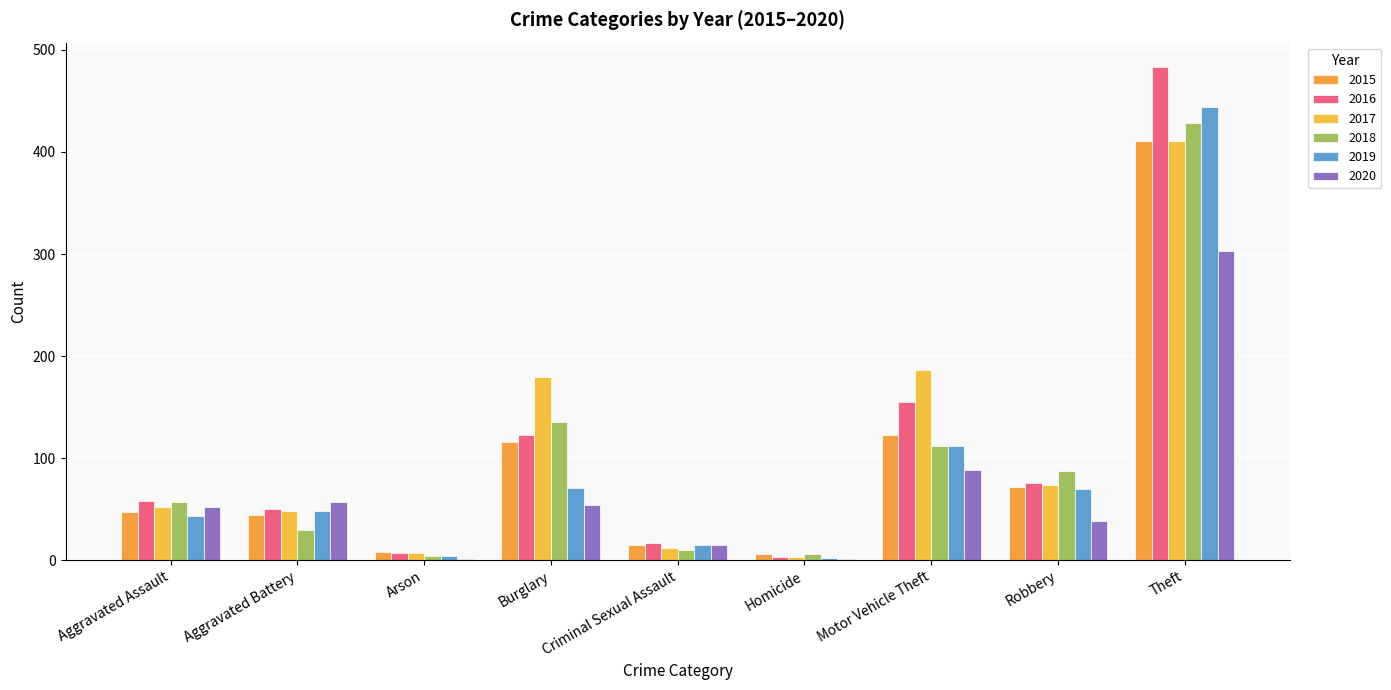

Rank the series at Aggravated Assault from lowest to highest value.

2019, 2015, 2017, 2020, 2018, 2016